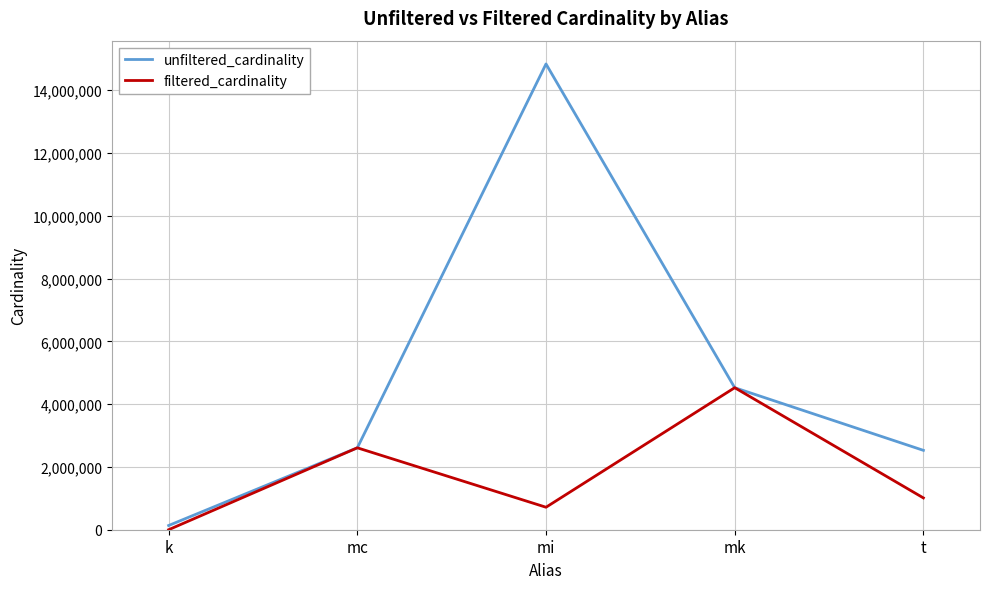

What is the difference between the second highest and minimum values in the filtered_cardinality series?

2609126